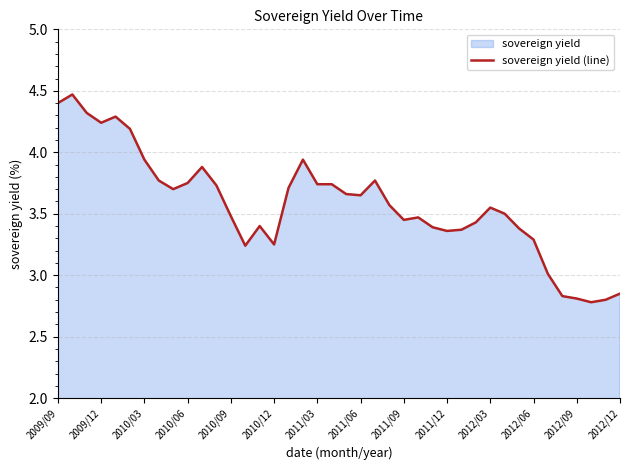

What is the smallest value displayed?

2.8